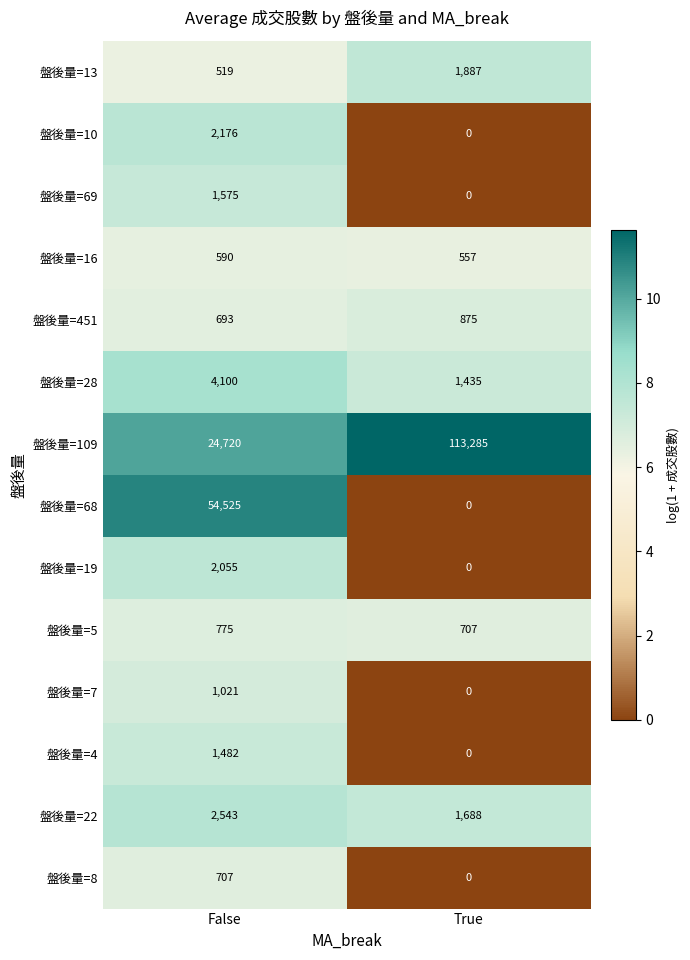

True or false: 盤後量=69 has a value of 0 at True.

True